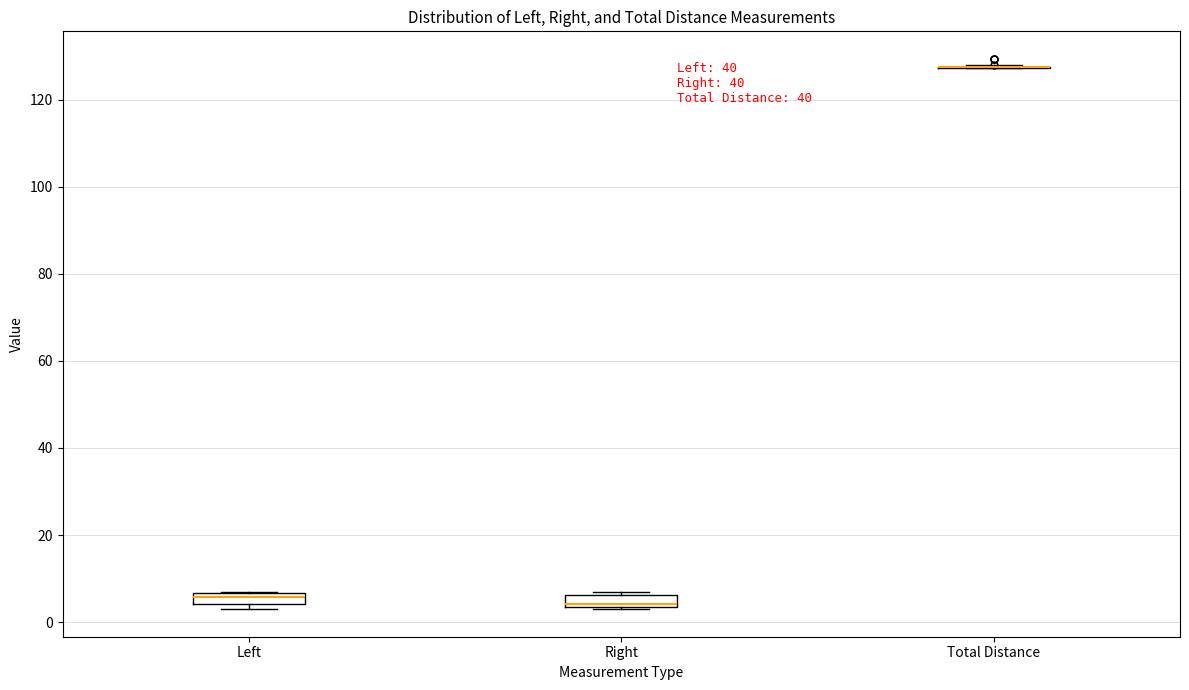

Where is the upper edge of the box for Left on the y-axis? The values are not printed on the chart, so give them approximately, as read against the axis.

6